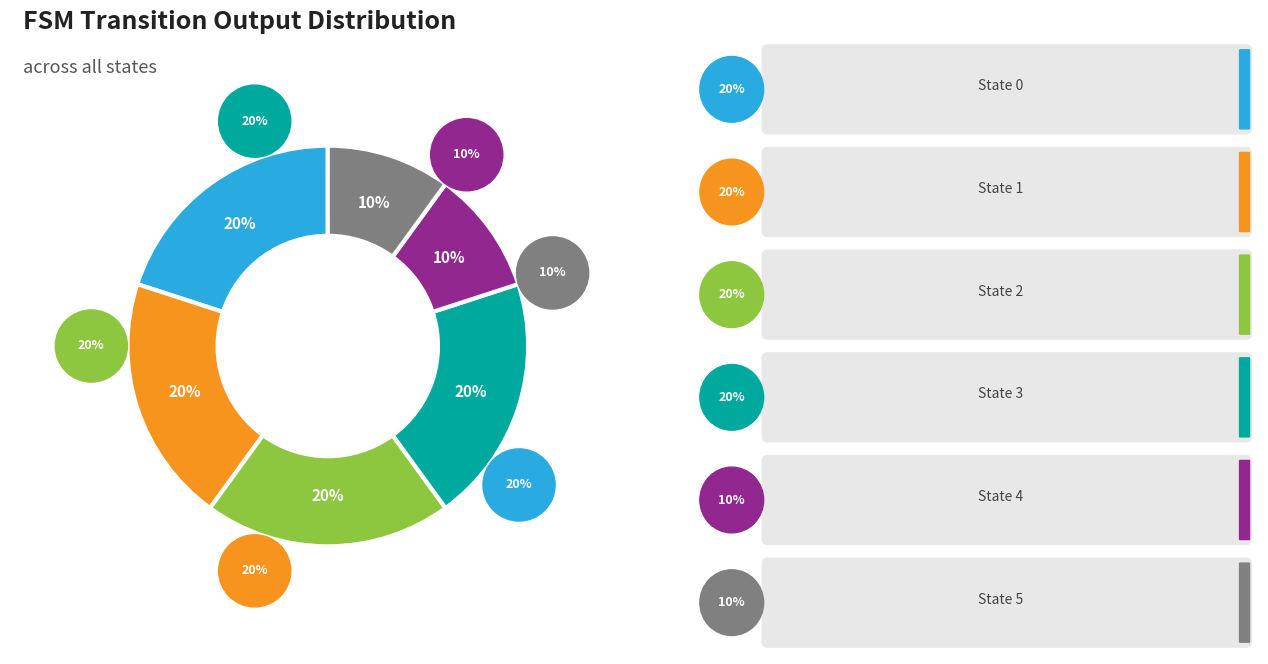

Is State 1 the majority of the pie?

No